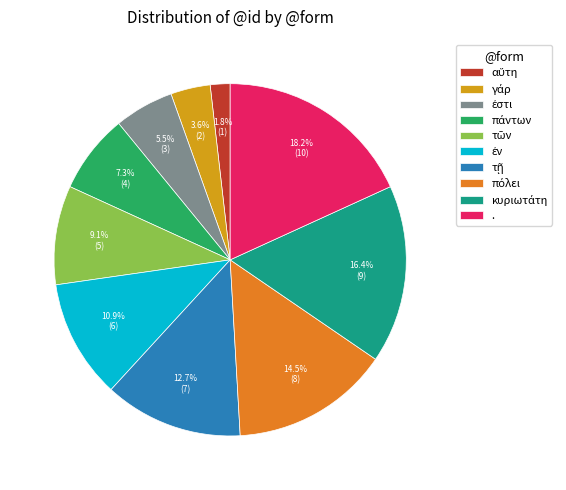

Which slice is the largest?

.